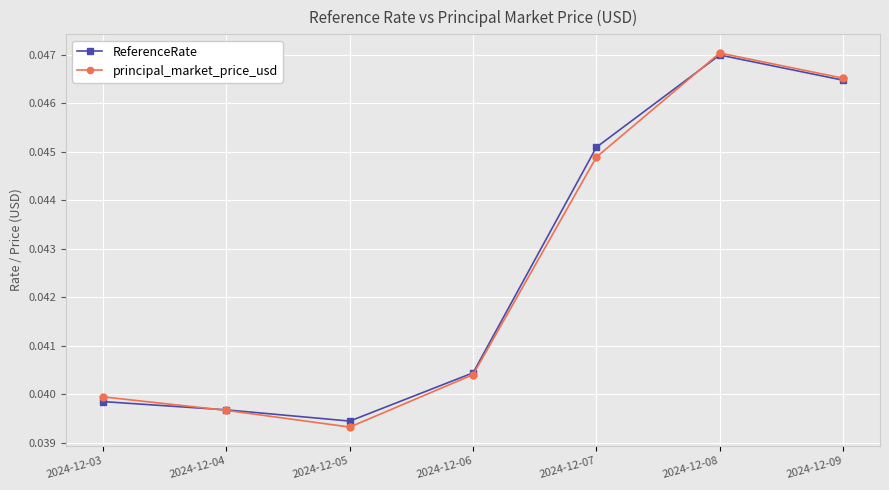

Is the value of principal_market_price_usd at 2024-12-07 greater than the value of ReferenceRate at 2024-12-03?

Yes